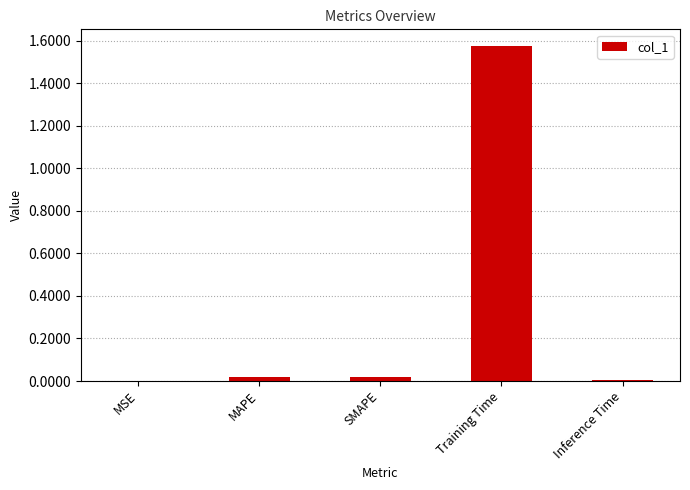

Which label corresponds to the largest value in the chart?

Training Time